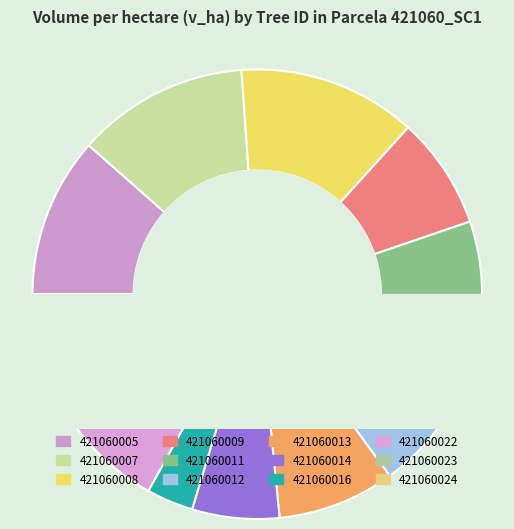

To the nearest percent, what is the average slice percentage?

8%